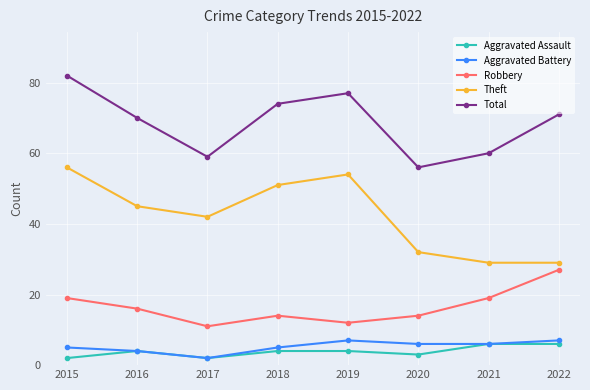

At how many categories does at least one series exceed 34?

8